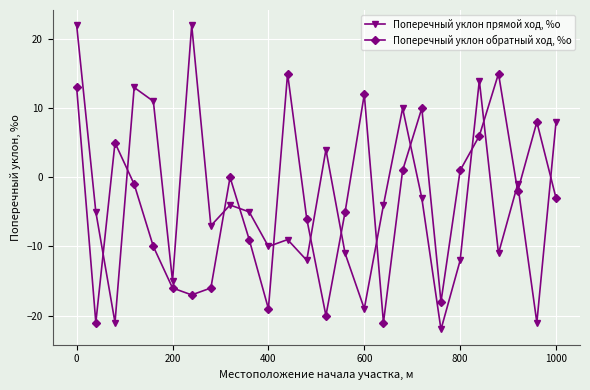

Which series has the largest range (max minus min)?

Поперечный уклон прямой ход, %о